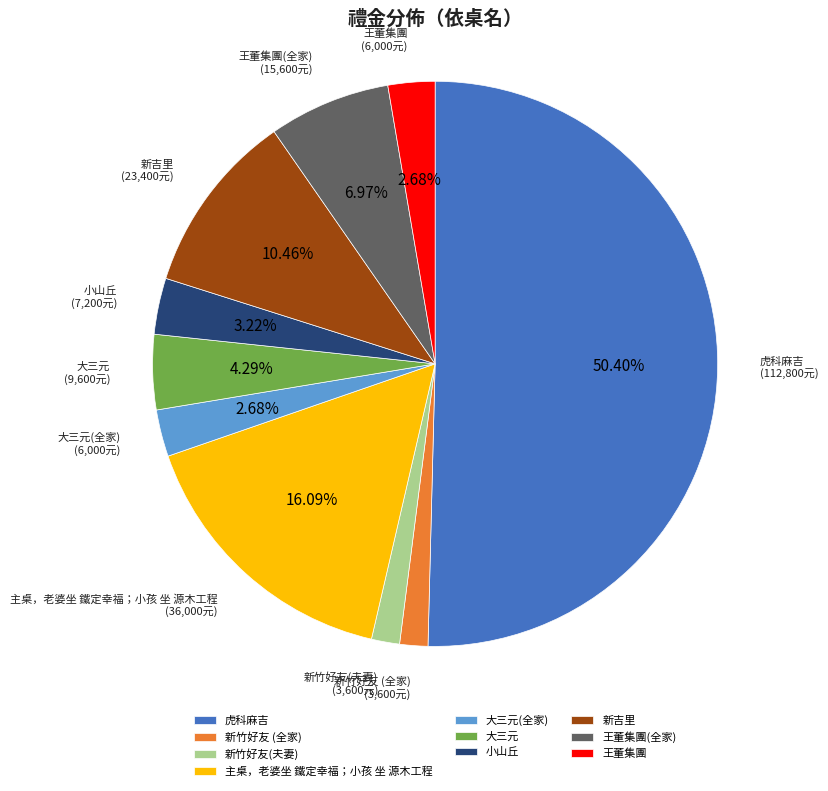

Do 新竹好友 (全家) and 主桌，老婆坐 鐵定幸福；小孩 坐 源木工程 together represent more than half of the pie?

No